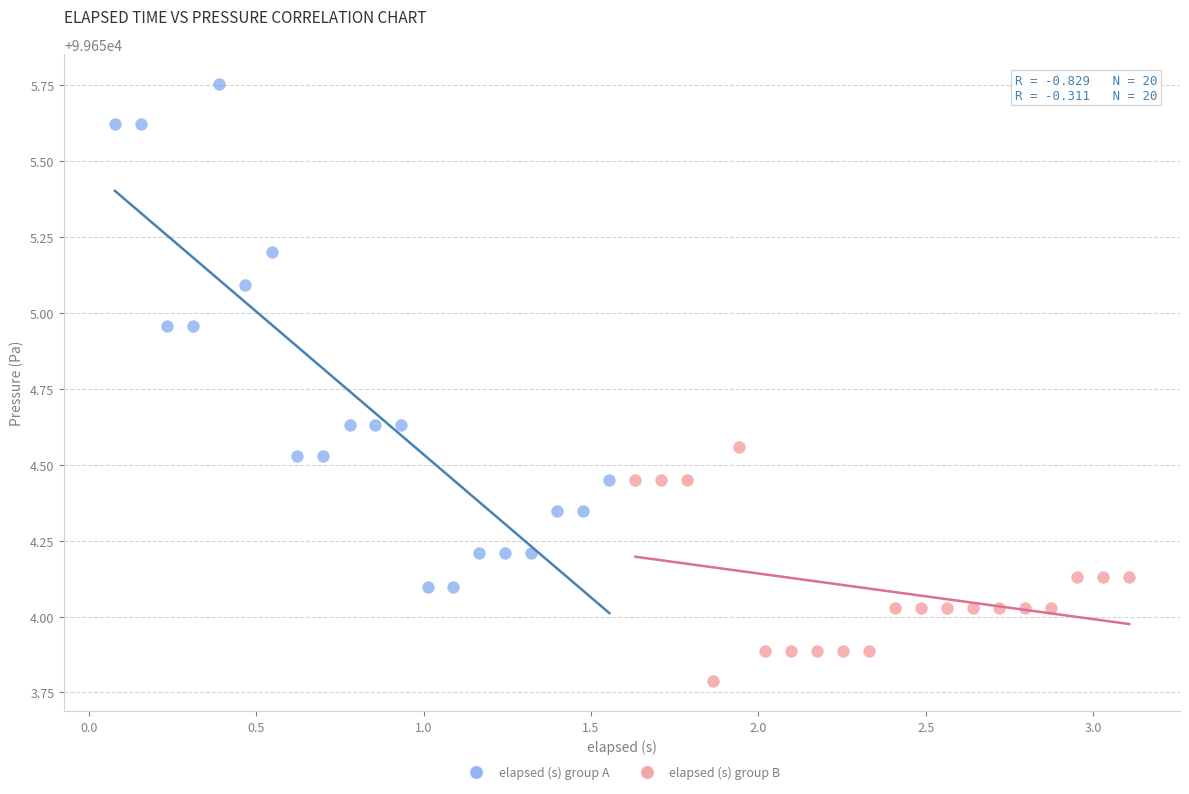

Which series contains the lowest Y value?

elapsed (s) group B